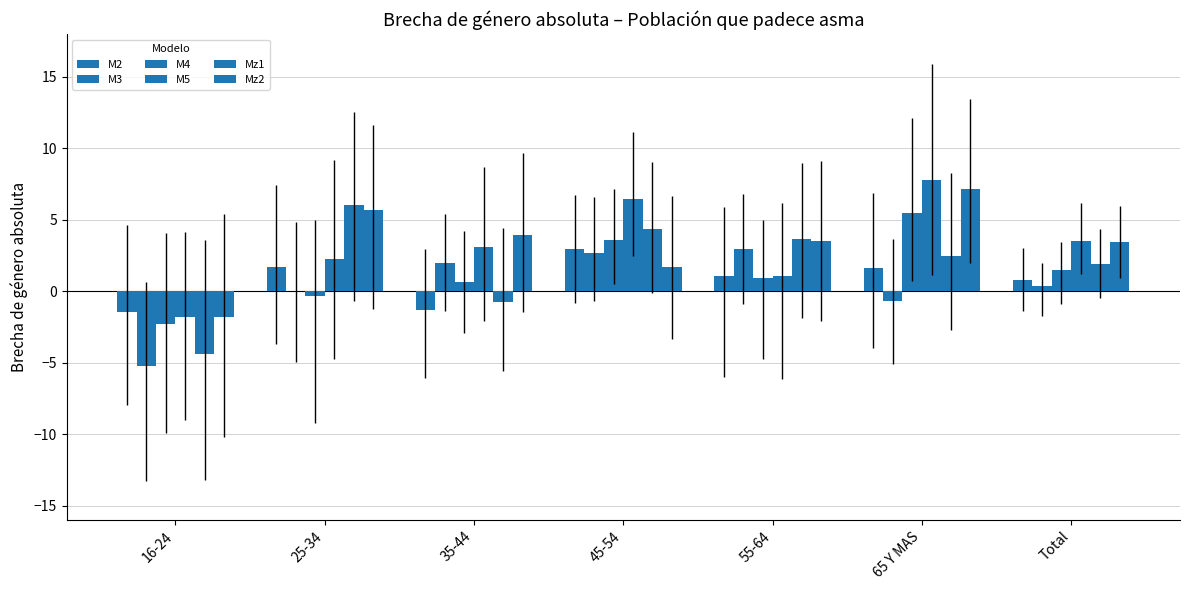

Reading right to left, transcribe all the data shown in this chart.

M2: Total=0.8	65 Y MAS=1.6	55-64=1.1	45-54=2.9	35-44=-1.3	25-34=1.7	16-24=-1.4
M3: Total=0.4	65 Y MAS=-0.7	55-64=2.9	45-54=2.7	35-44=1.9	25-34=0.0	16-24=-5.2
M4: Total=1.5	65 Y MAS=5.4	55-64=1.0	45-54=3.6	35-44=0.7	25-34=-0.3	16-24=-2.3
M5: Total=3.5	65 Y MAS=7.8	55-64=1.0	45-54=6.5	35-44=3.1	25-34=2.2	16-24=-1.8
Mz1: Total=1.9	65 Y MAS=2.5	55-64=3.7	45-54=4.4	35-44=-0.7	25-34=6.1	16-24=-4.4
Mz2: Total=3.4	65 Y MAS=7.2	55-64=3.5	45-54=1.7	35-44=3.9	25-34=5.7	16-24=-1.8